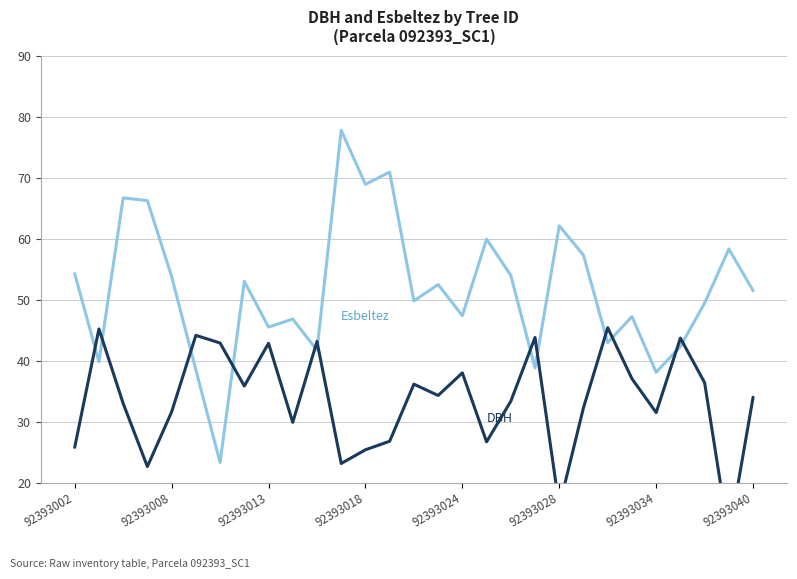

Count the number of data series in this chart.

2